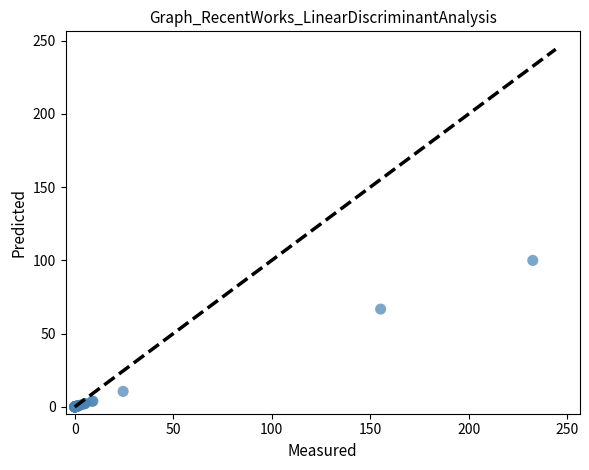

What Y value in the scatter plot is closest to 50?

66.8